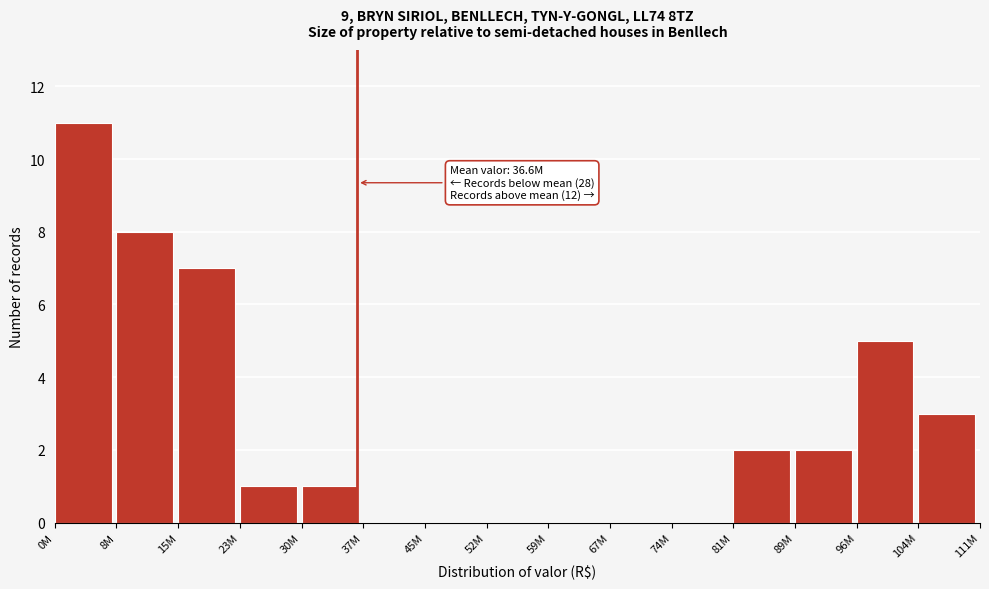

Reading left to right, what are all the values shown in this chart?

0M=11	8M=8	15M=7	23M=1	30M=1	37M=0	45M=0	52M=0	59M=0	67M=0	74M=0	81M=2	89M=2	96M=5	104M=3